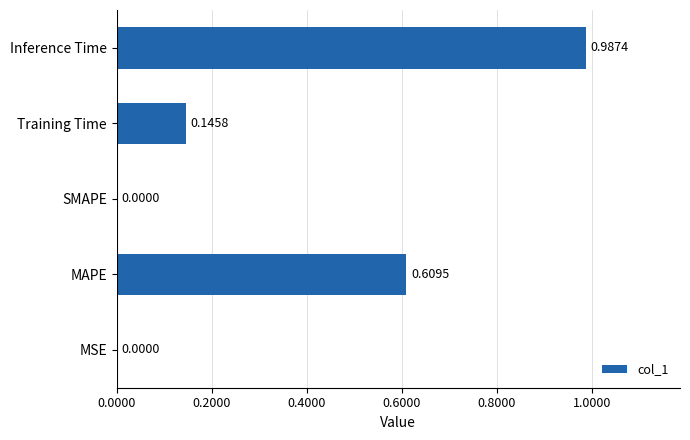

At which category does the chart reach its peak across all series?

Inference Time